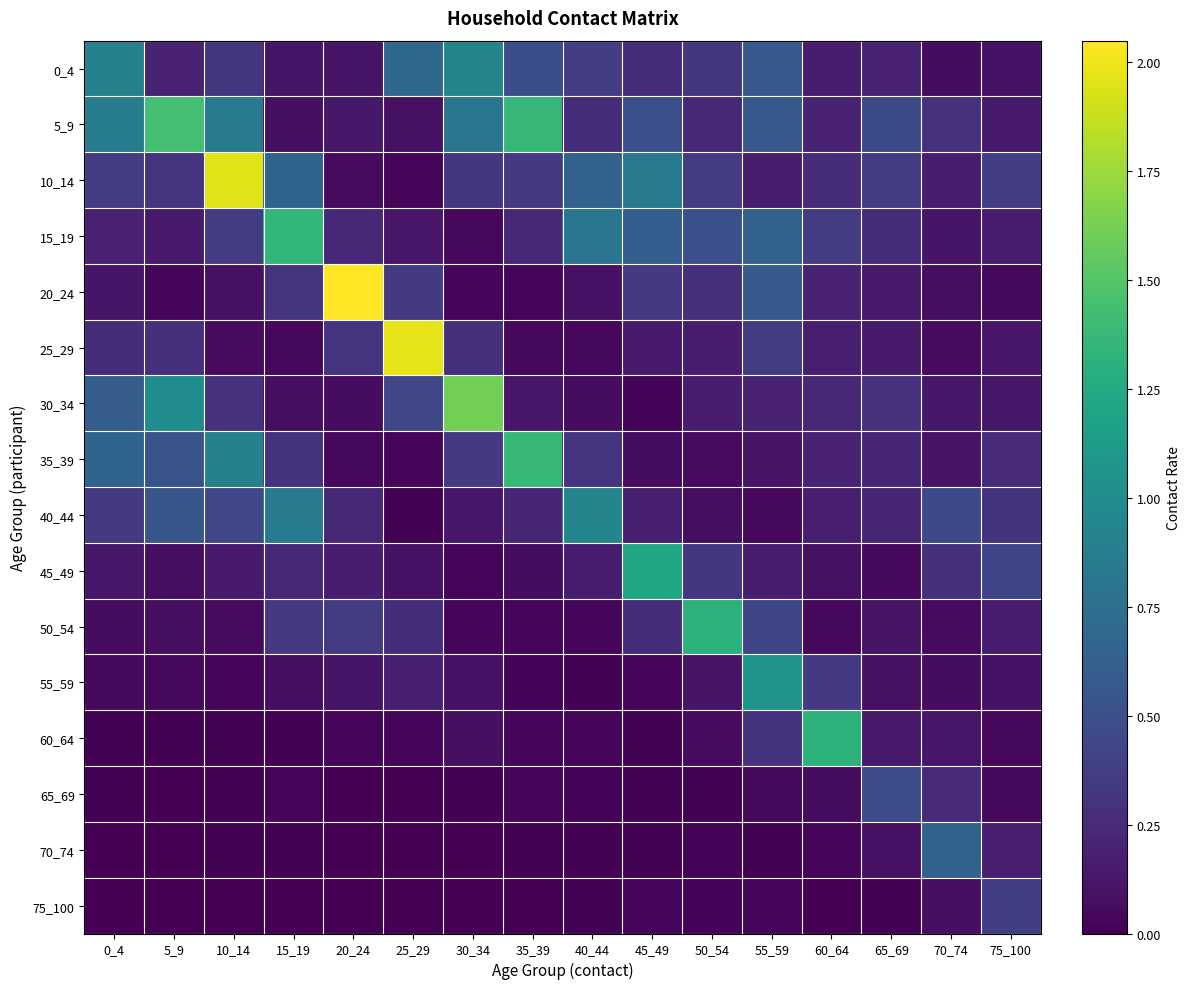

At which category is the sum across all series the highest?

10_14